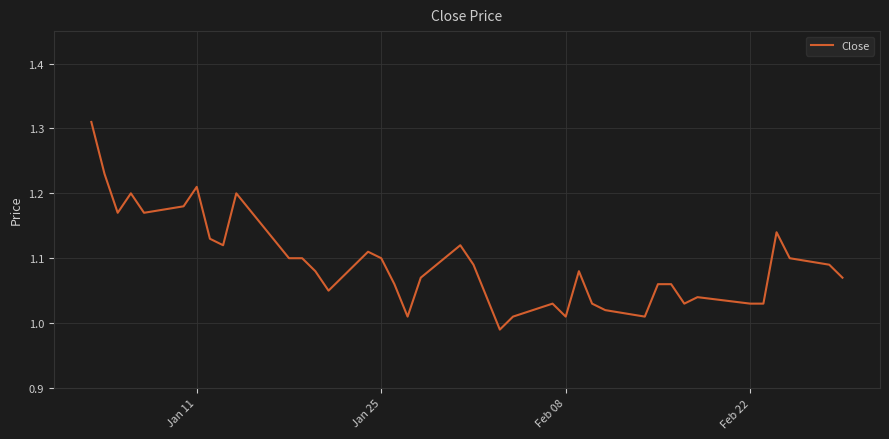

What is the difference between the maximum and minimum values?

0.3